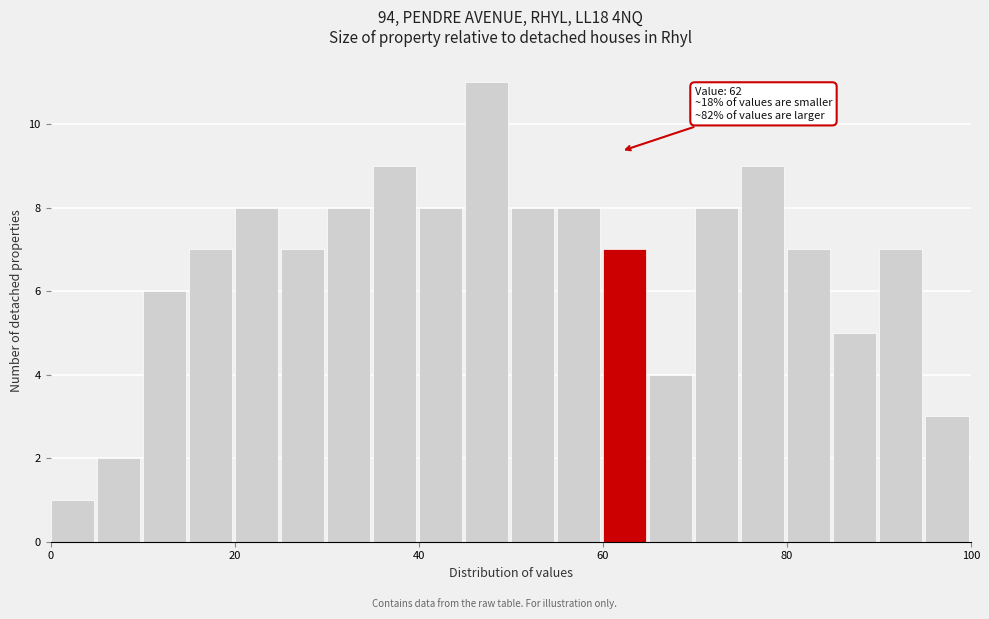

Read against the x-axis, roughly where is the centre of the tallest bar?

48